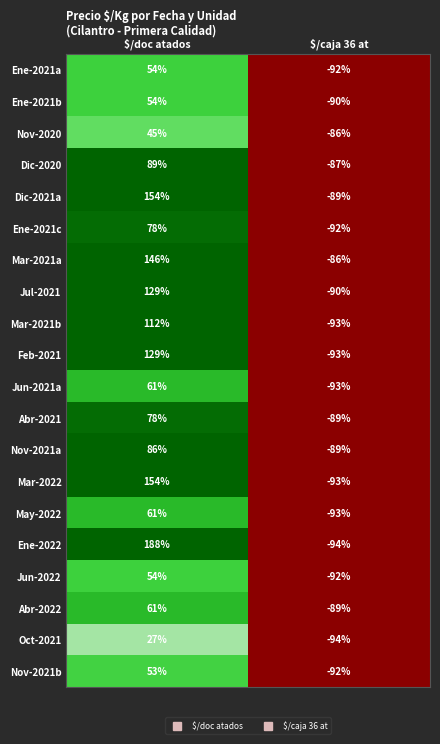

How many data points in Feb-2021 are less than 129?

1